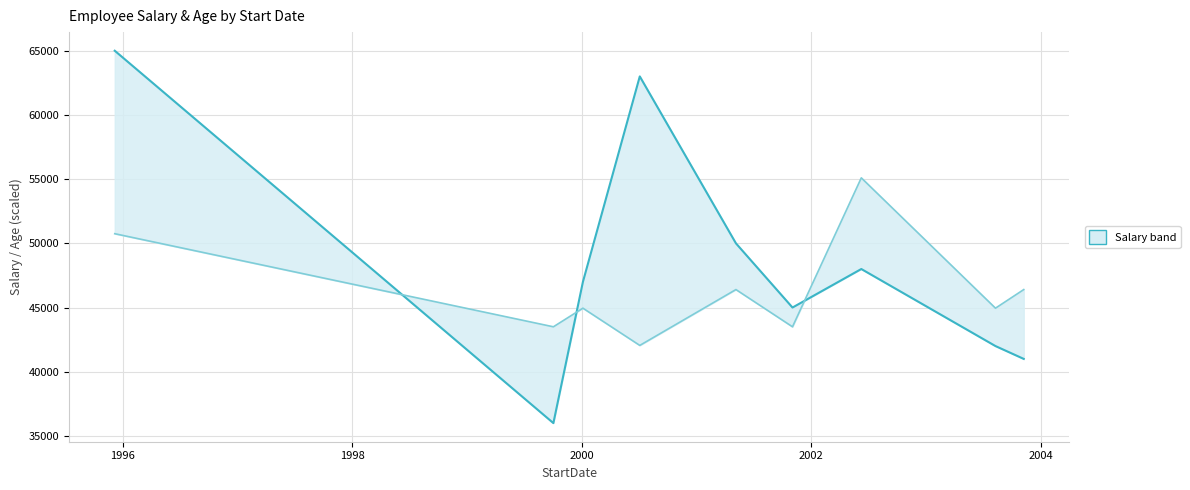

Rank the series at 2002 from lowest to highest value.

Age (scaled), Salary